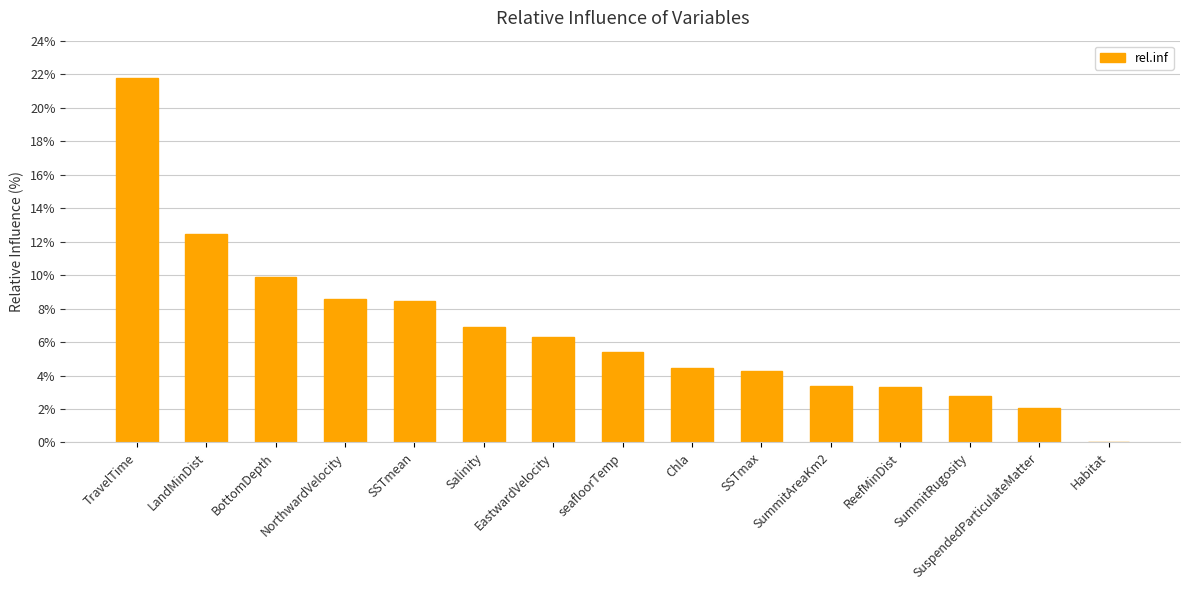

What is the maximum value shown in the chart?

21.8